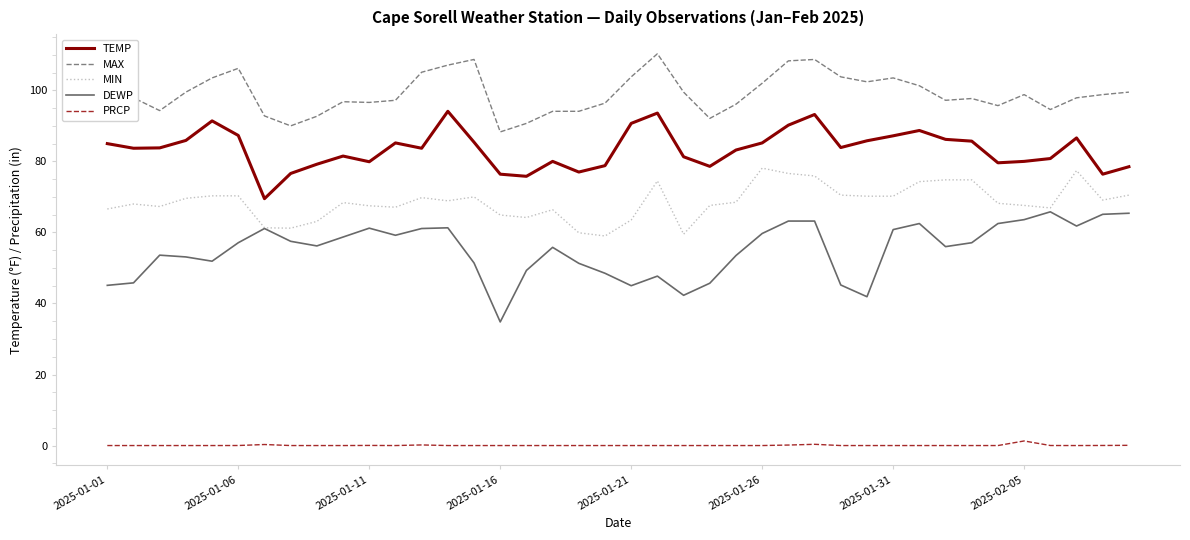

True or false: PRCP and TEMP intersect in this chart.

False